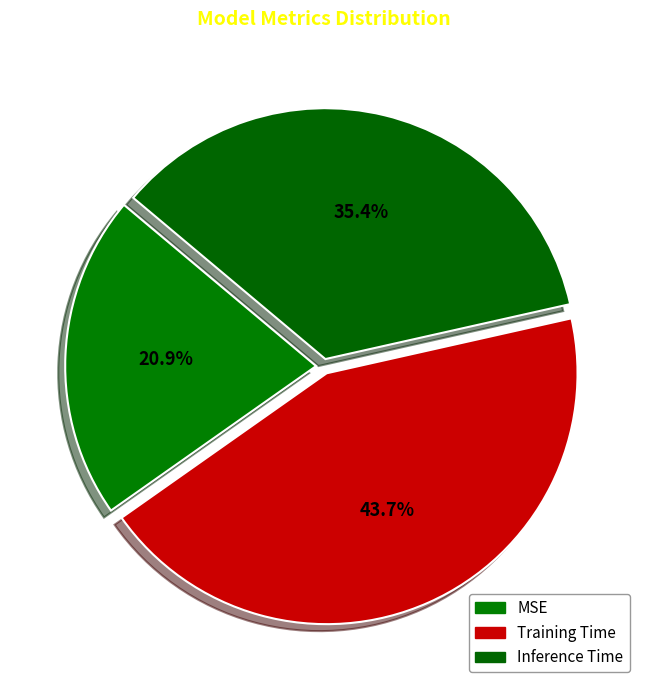

Which slice is the smallest?

MSE